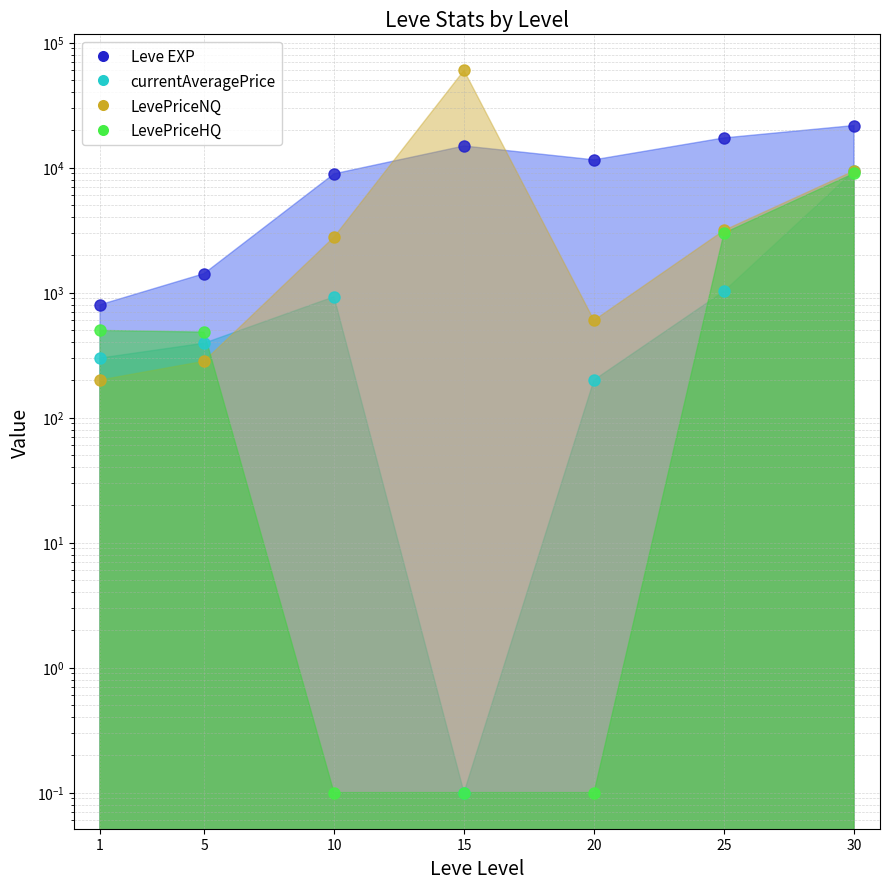

Between 25 and 10, which is larger?

25